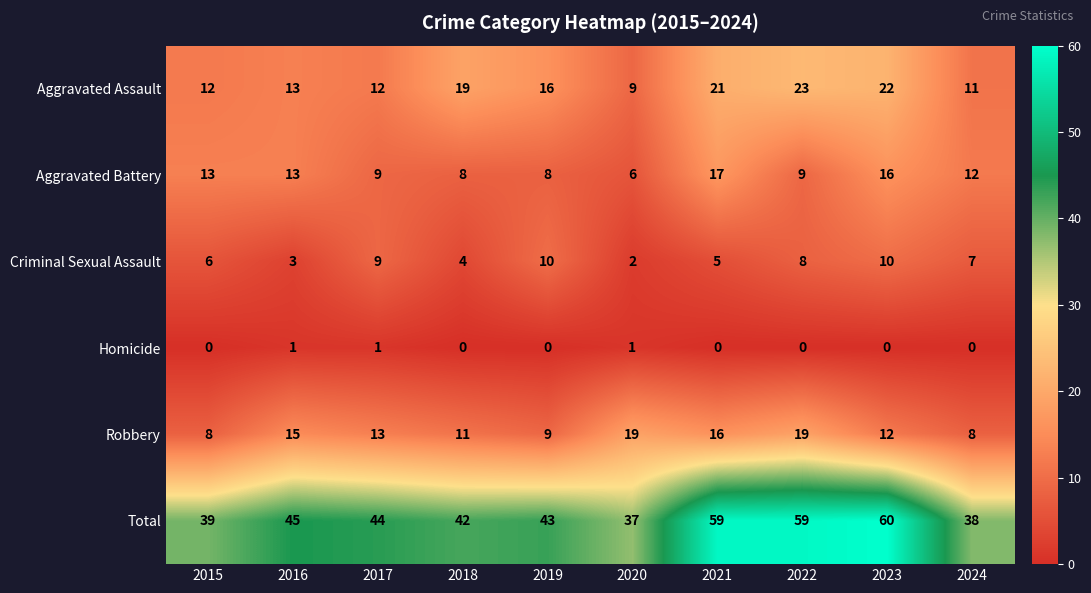

List the series in order of their peak value, lowest first.

Homicide, Criminal Sexual Assault, Aggravated Battery, Robbery, Aggravated Assault, Total